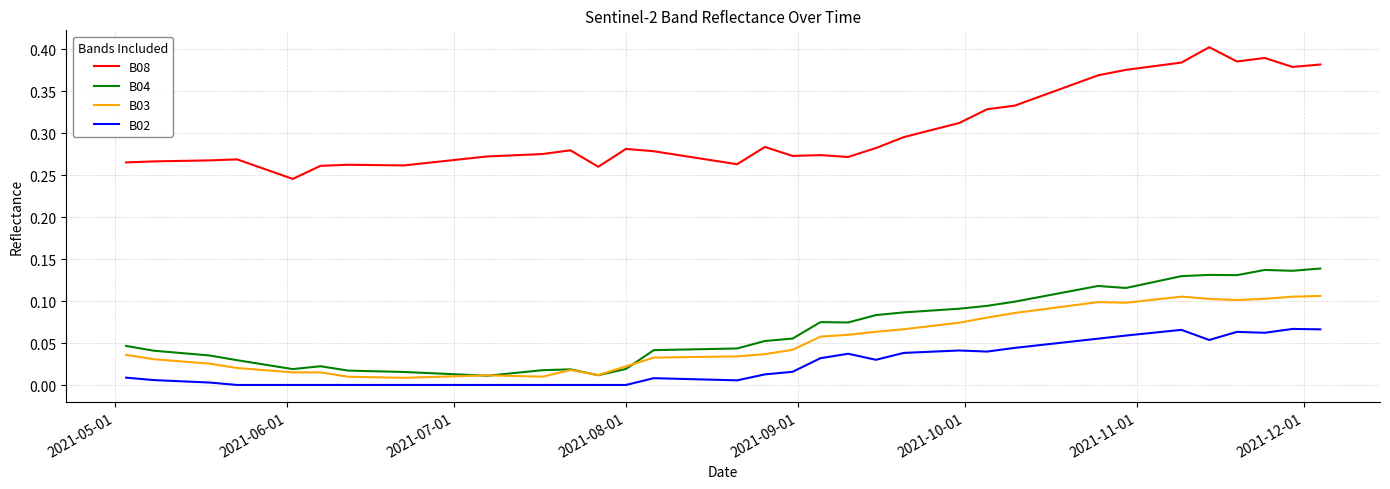

True or false: B04 and B08 intersect in this chart.

False